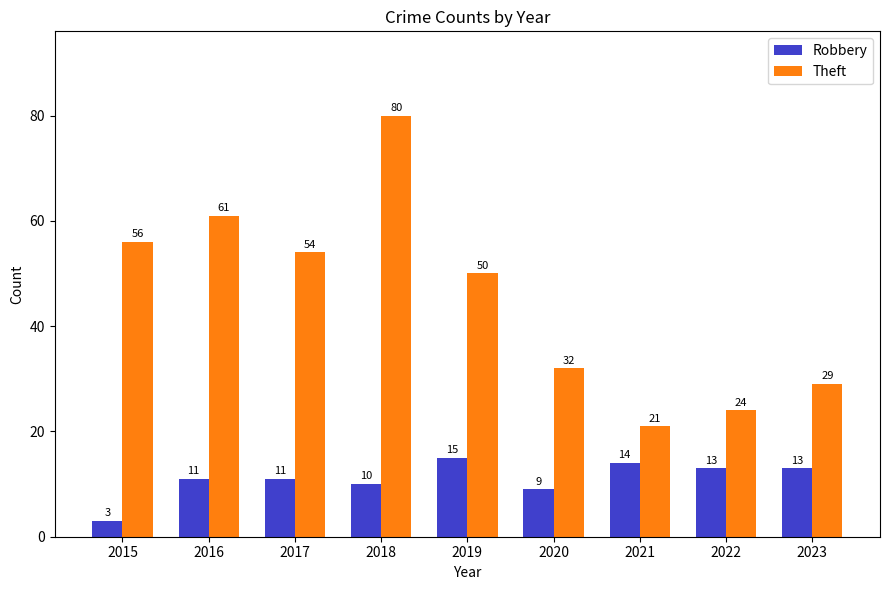

What value does the Robbery series have at 2020, to the nearest 5?

10